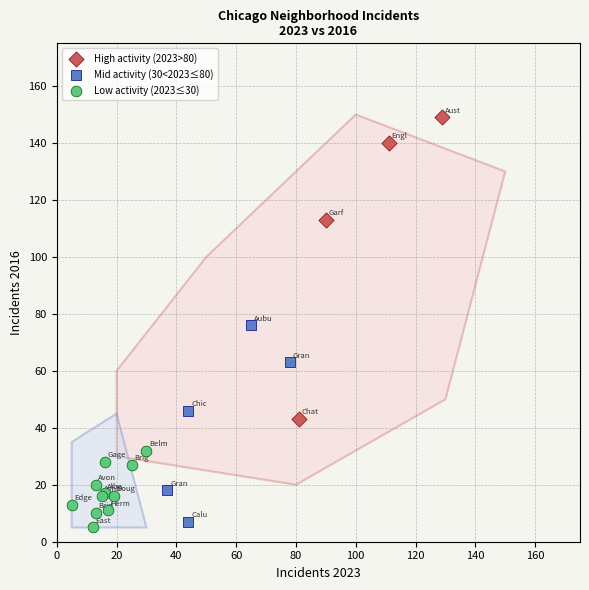

Which series has the largest Y range (max minus min)?

High activity (2023>80)